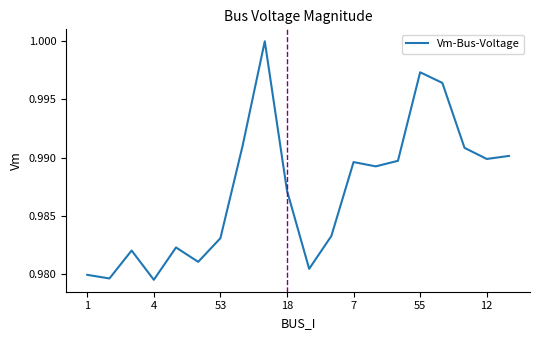

Count the number of categories in the chart.

20